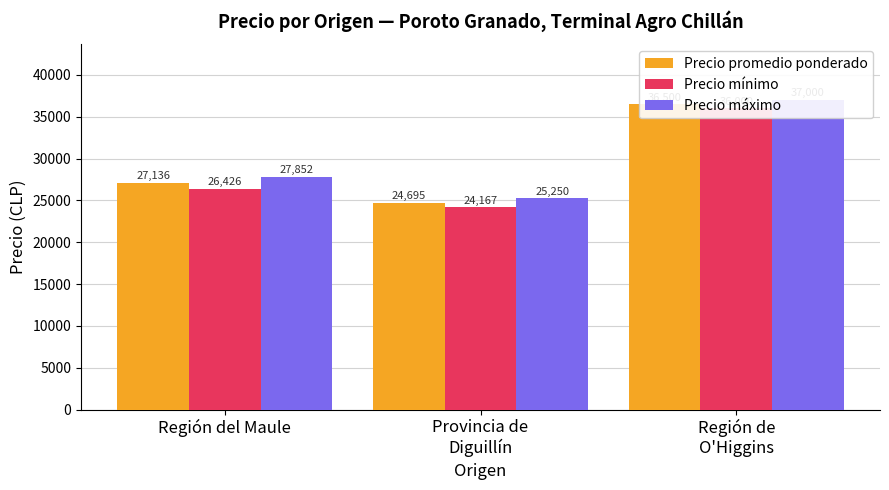

What position from the left is Región de
O'Higgins?

3